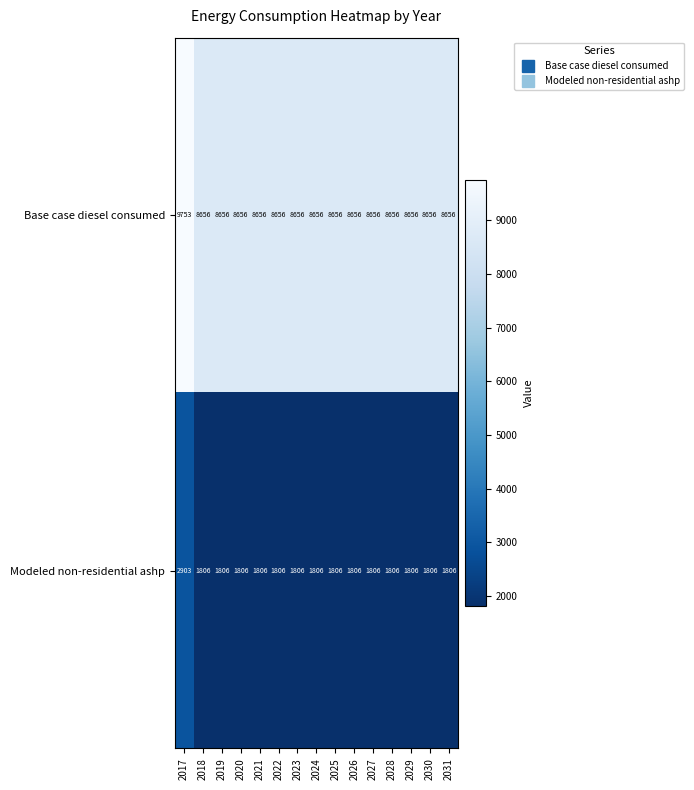

At how many categories does at least one series exceed 7263?

15